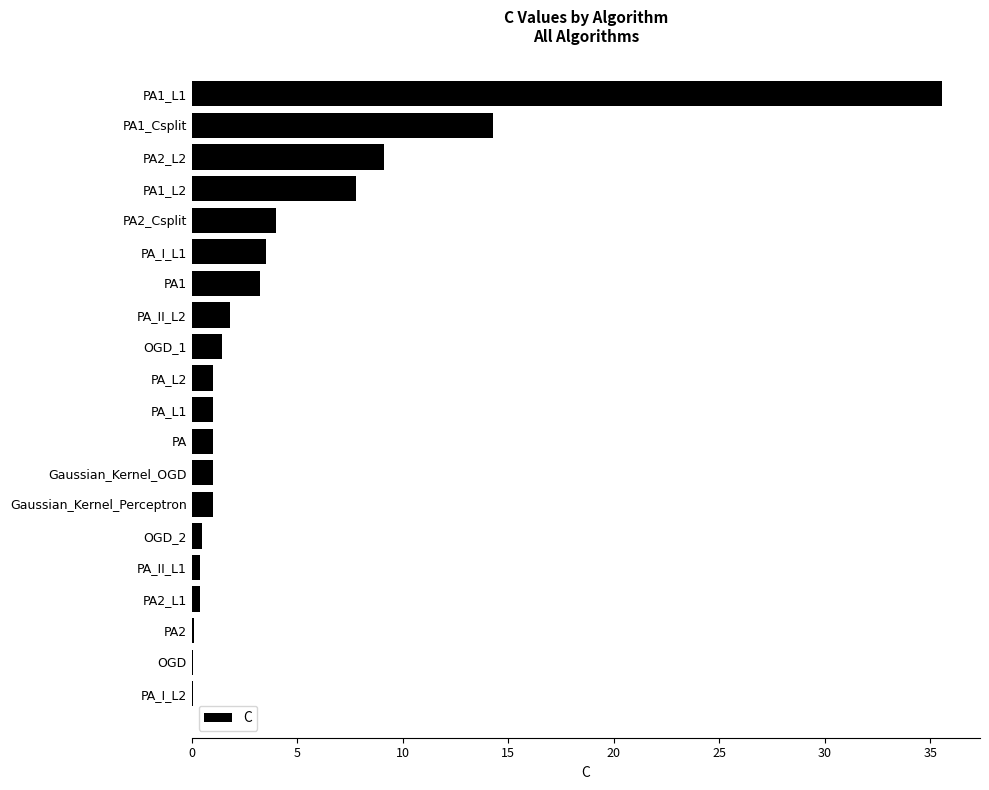

What is the maximum value shown in the chart?

35.6